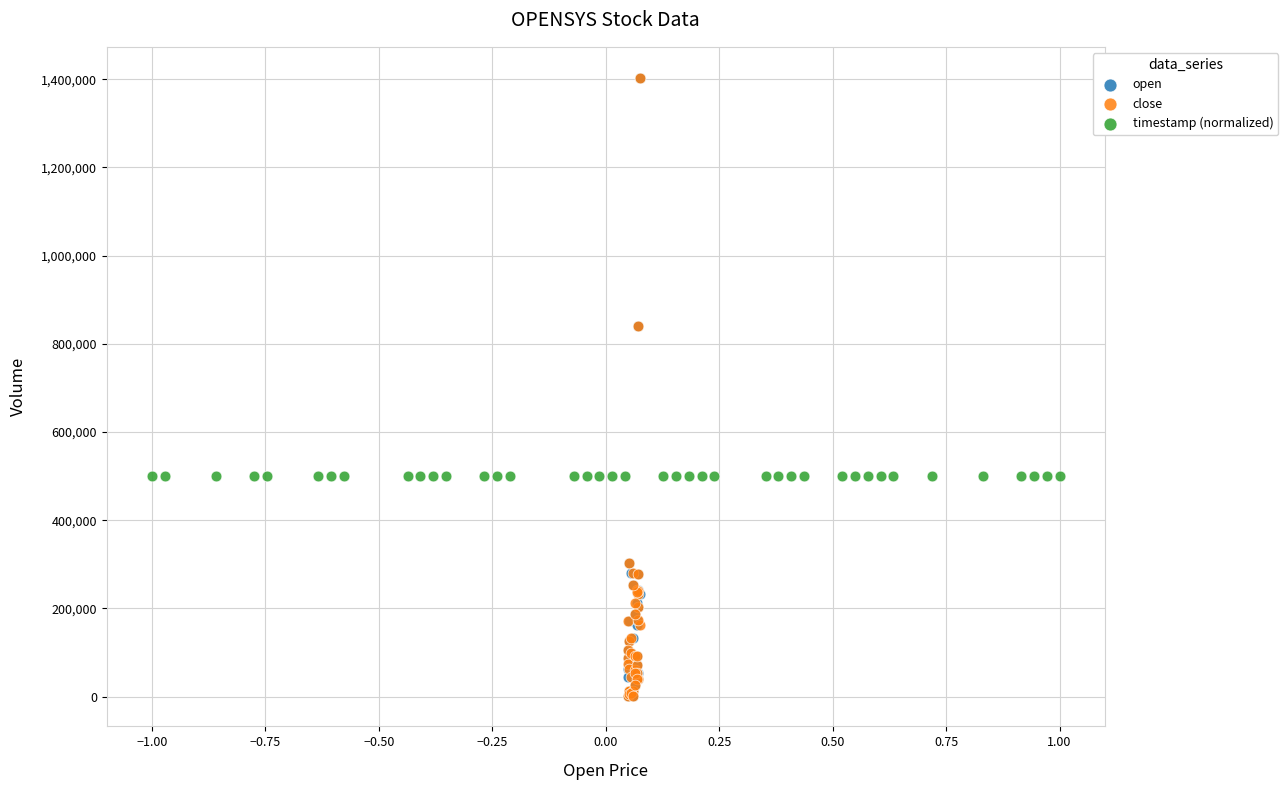

What are all the series names shown in the legend?

open, close, timestamp (normalized)